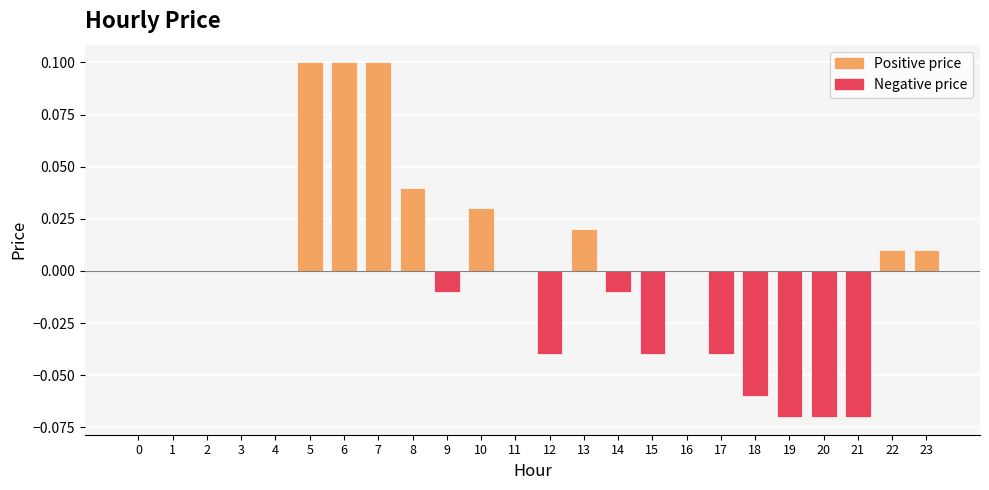

Between 14 and 12, which is larger?

14